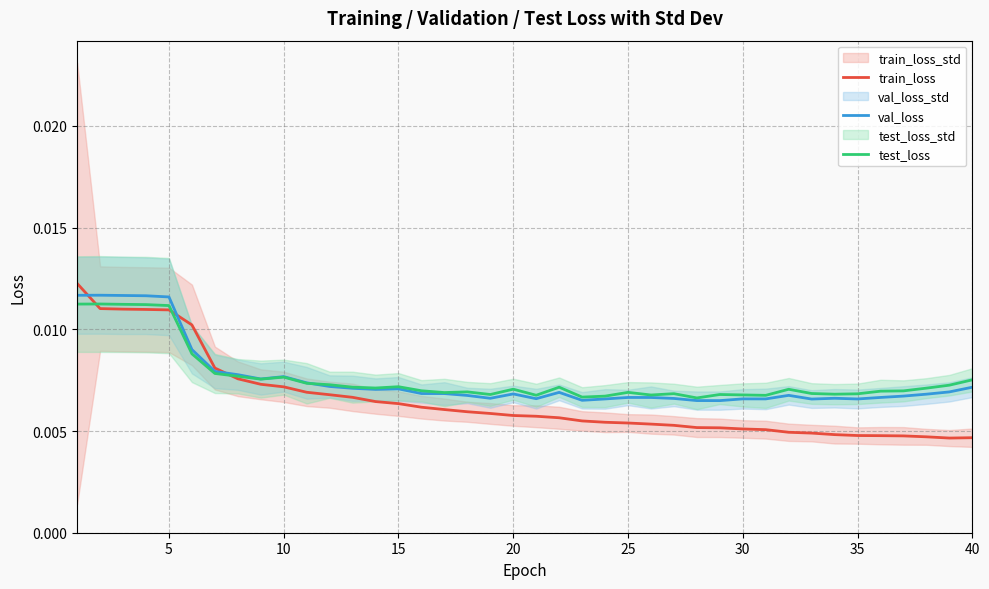

Which series has the largest total across all categories?

test_loss